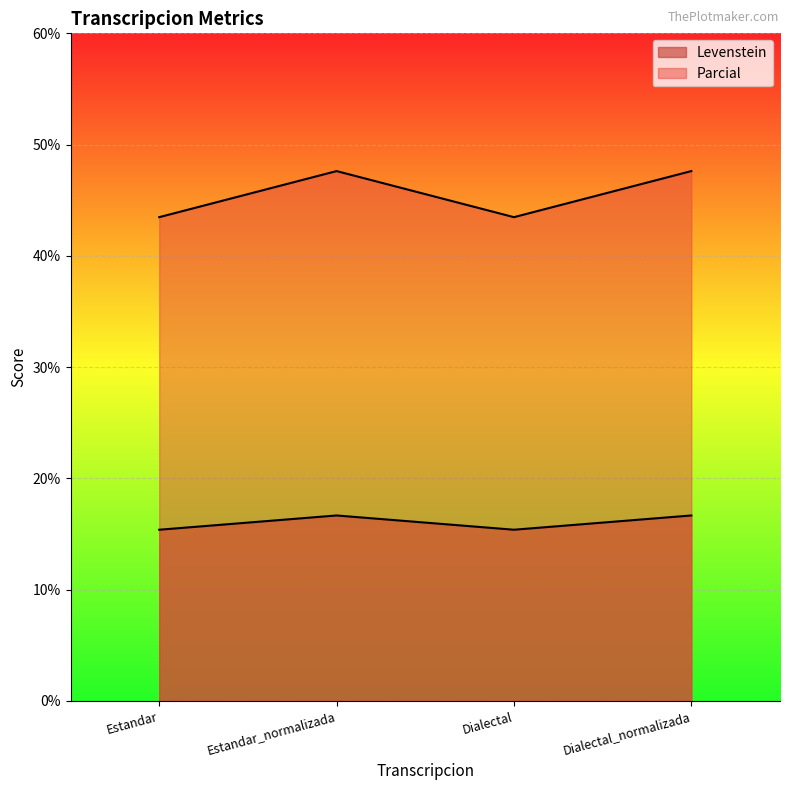

Where does the Levenstein series first go above 16?

Estandar_normalizada